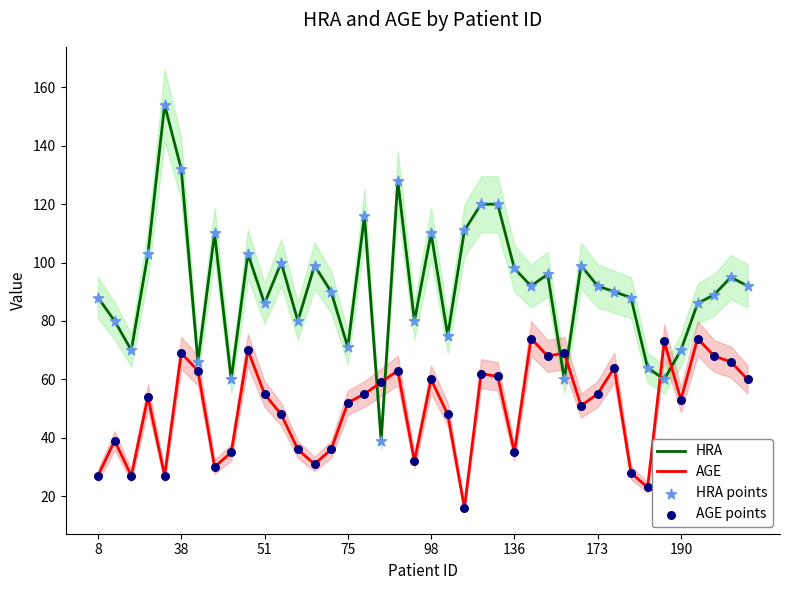

True or false: HRA and AGE cross at least once.

True